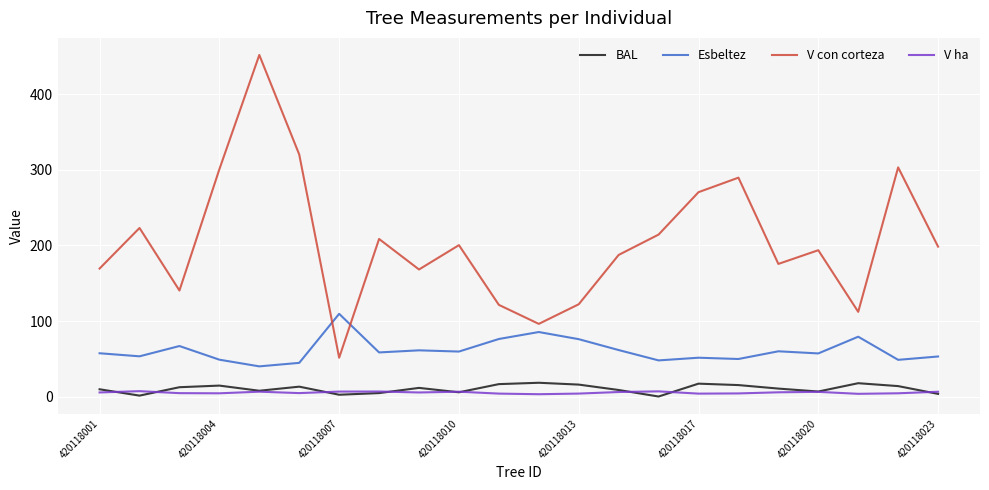

How many lines are shown in the chart?

4